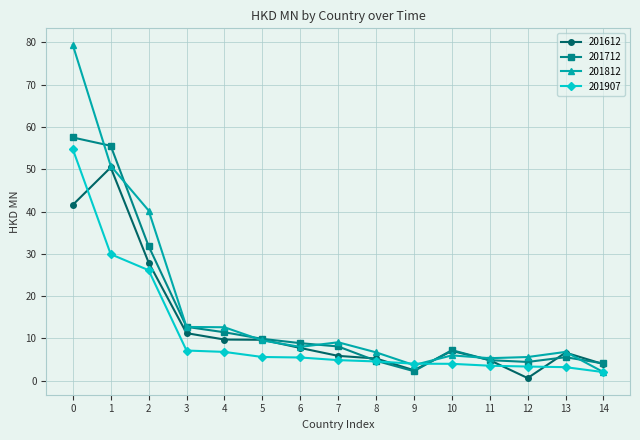

Which series has the largest range (max minus min)?

201812